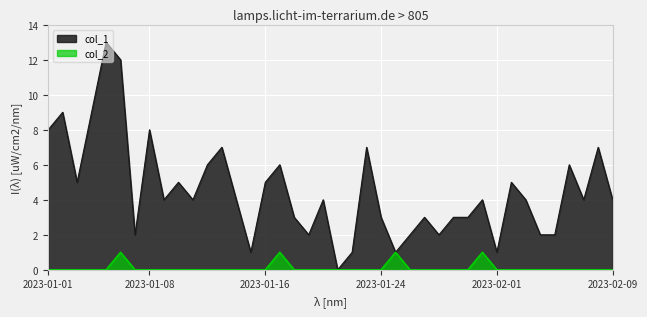

What is the difference between the highest and lowest values at 2023-02-06?

6